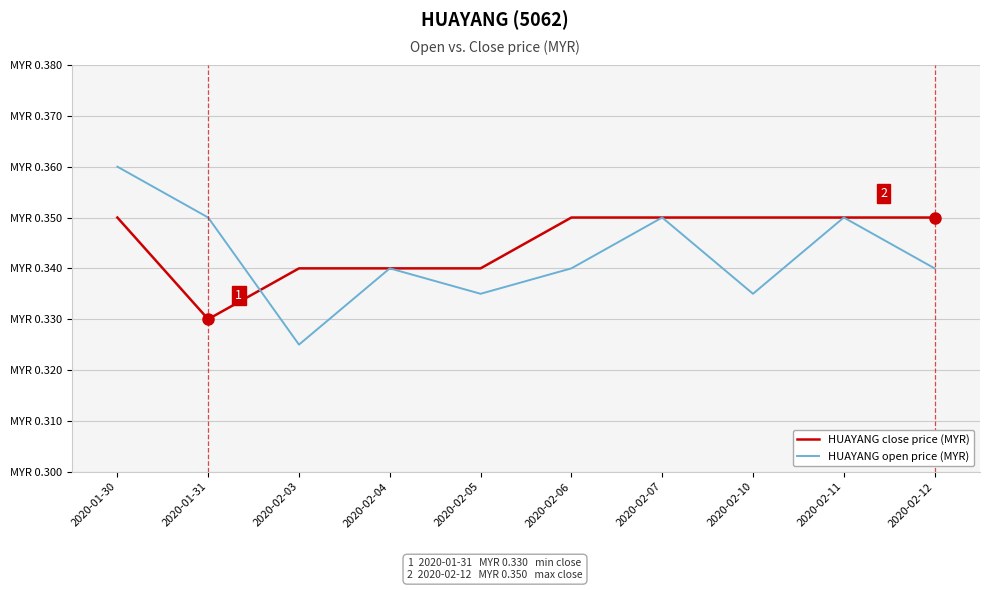

True or false: HUAYANG close price (MYR) has a value of 0.1 at 2020-02-05.

False